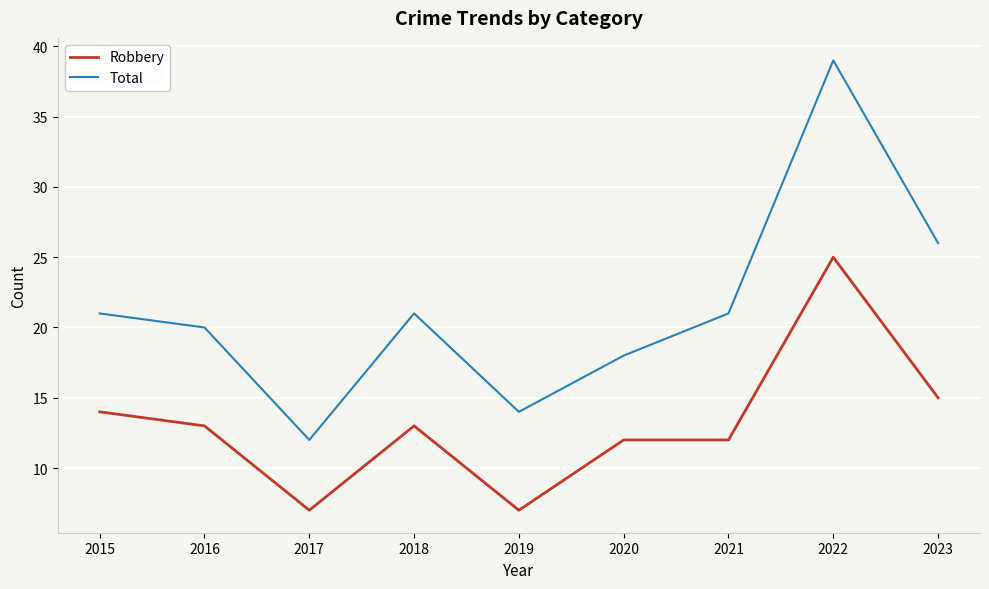

What is the maximum value for Total?

39